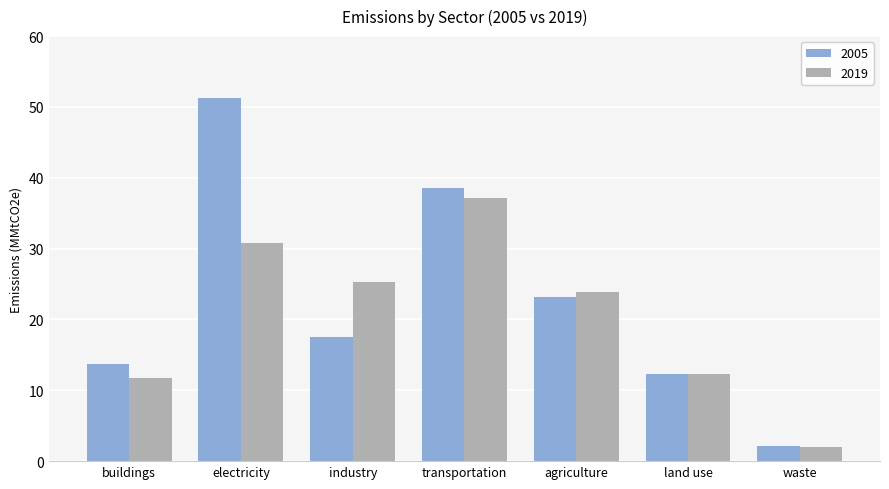

How many distinct data groups are displayed?

2